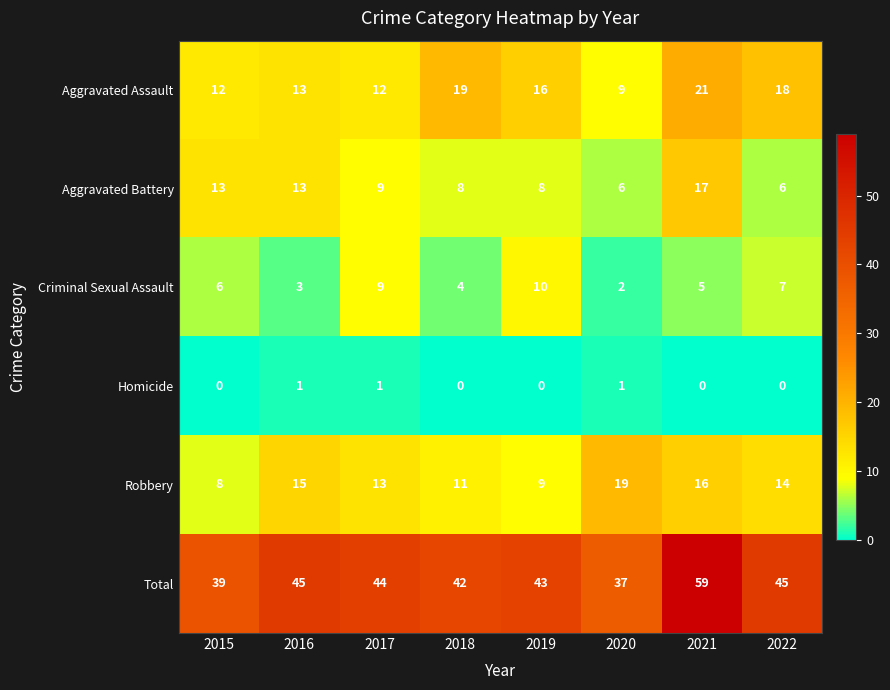

True or false: Aggravated Assault has a value of 21 at 2021.

True